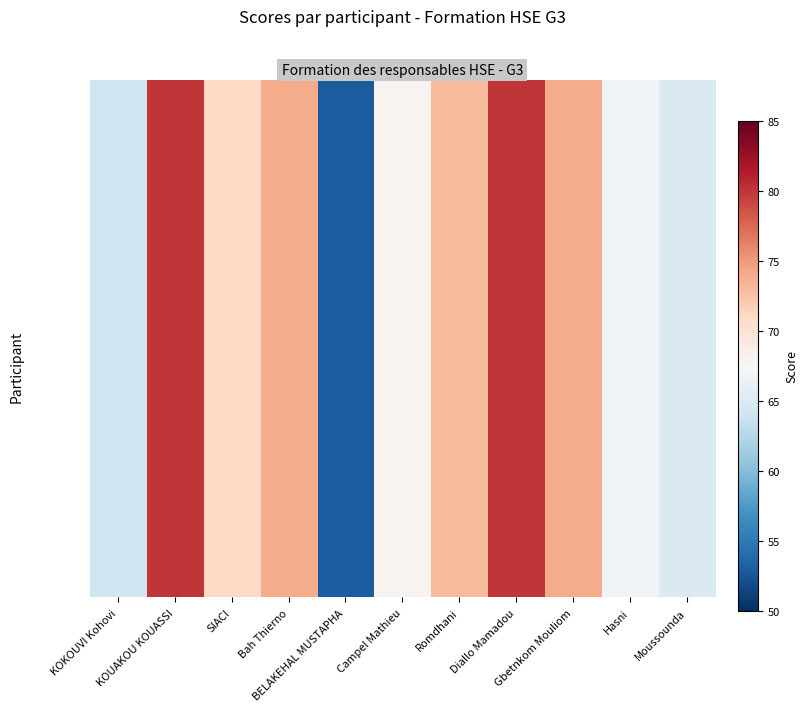

How many series are shown in this chart?

1